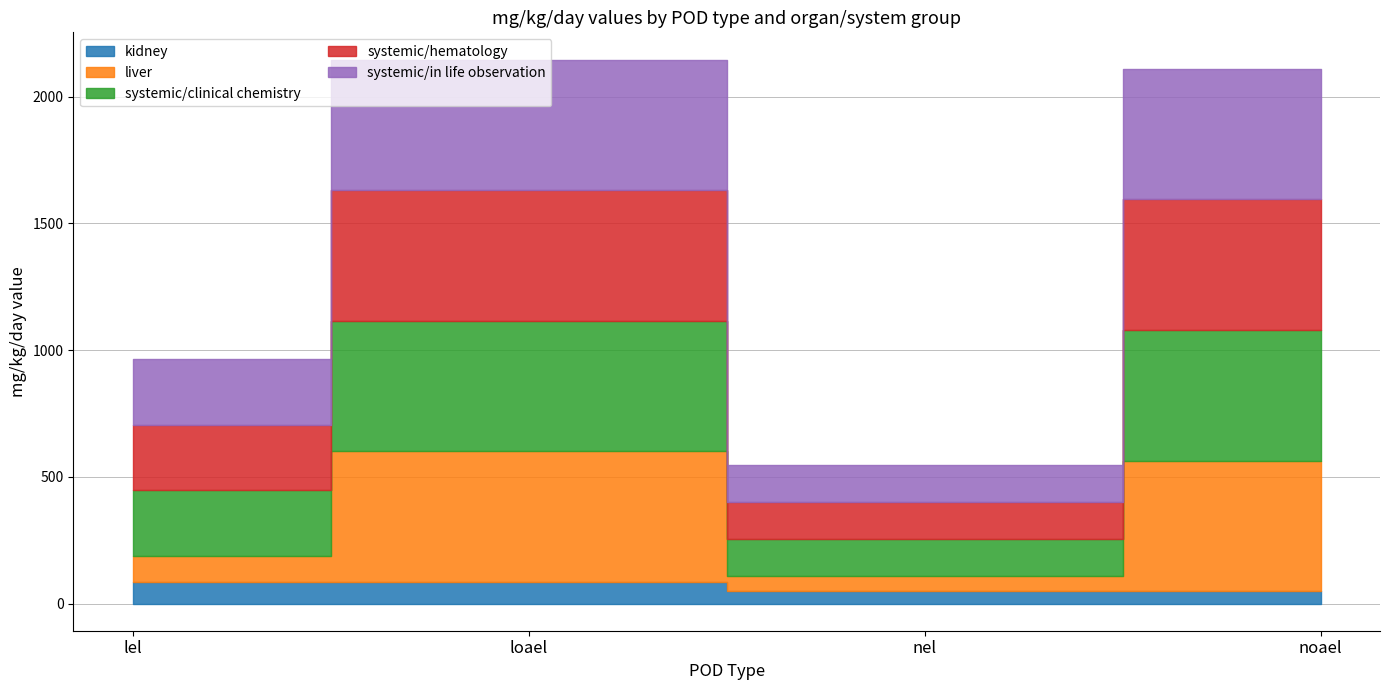

The value of systemic/clinical chemistry at noael is 675. True or false?

False